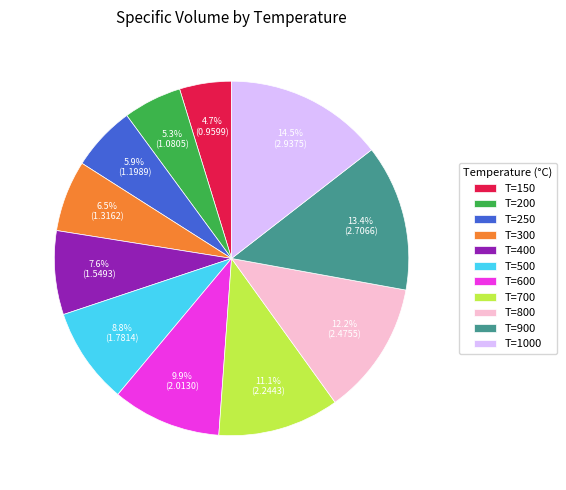

Is there a majority slice in this chart?

No